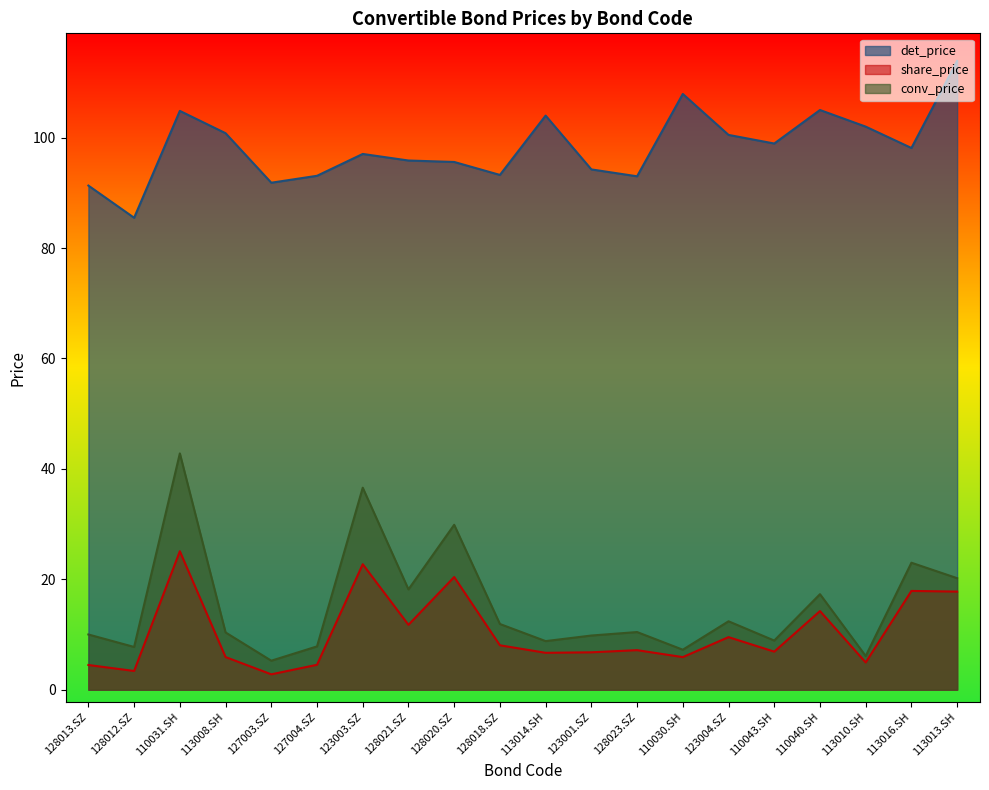

What is the average value of the share_price series?

10.3